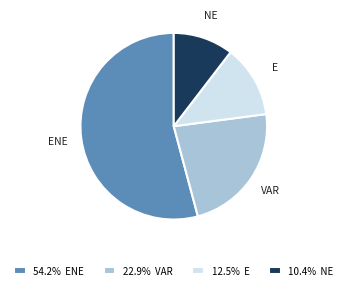

The ENE slice represents 54% of the pie. True or false?

True